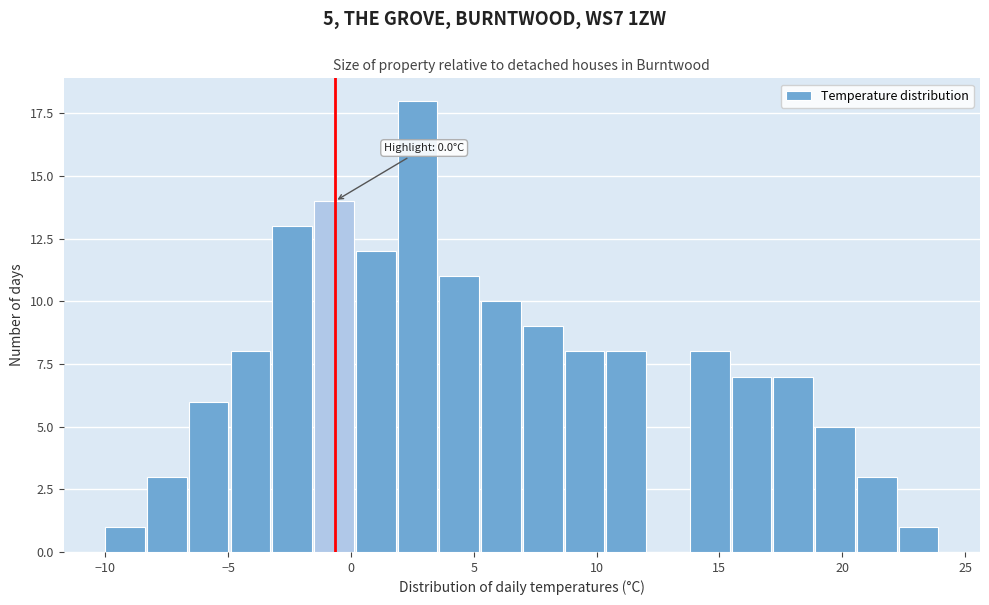

Read against the x-axis, roughly where is the centre of the tallest bar?

2.5